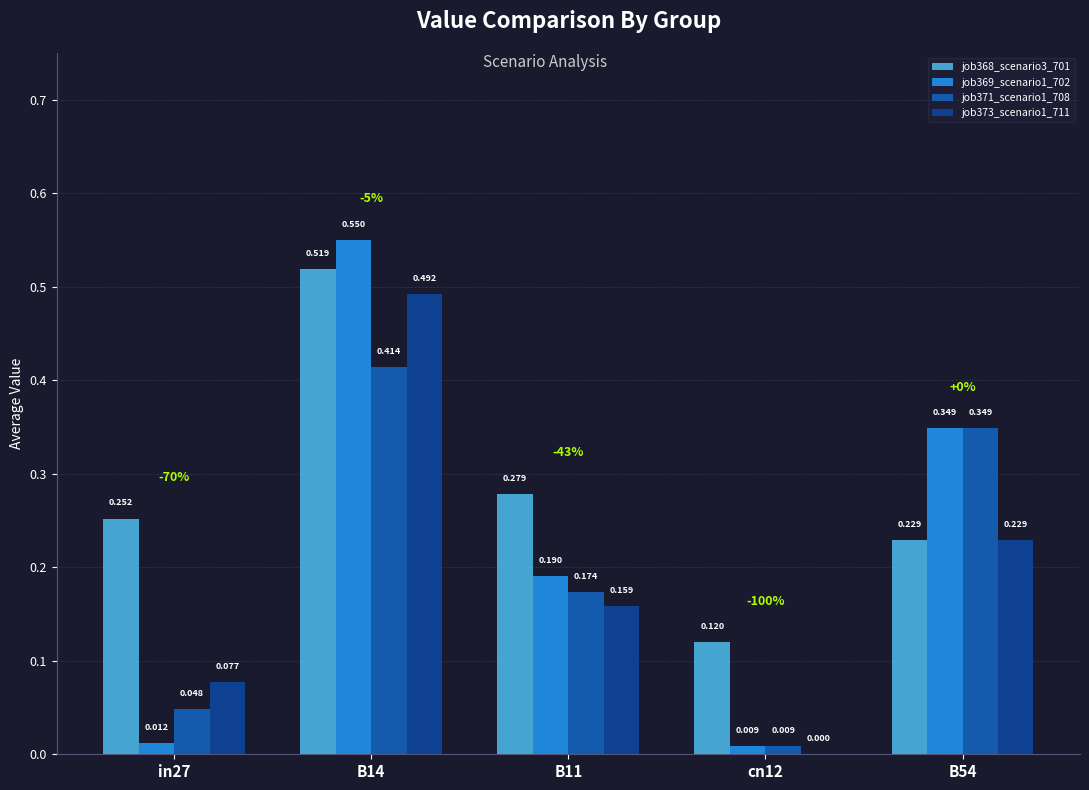

What is the difference between the maximum and minimum values in the job373_scenario1_711 series?

0.5